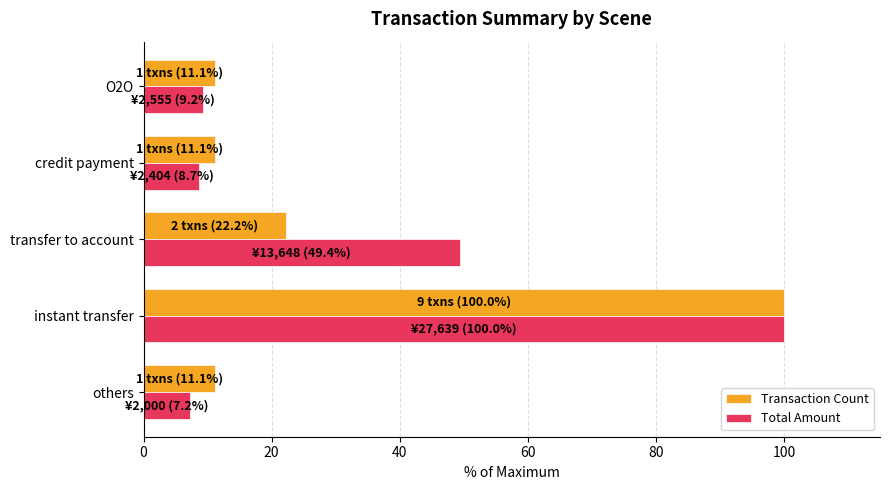

Which series has the largest range (max minus min)?

Total Amount